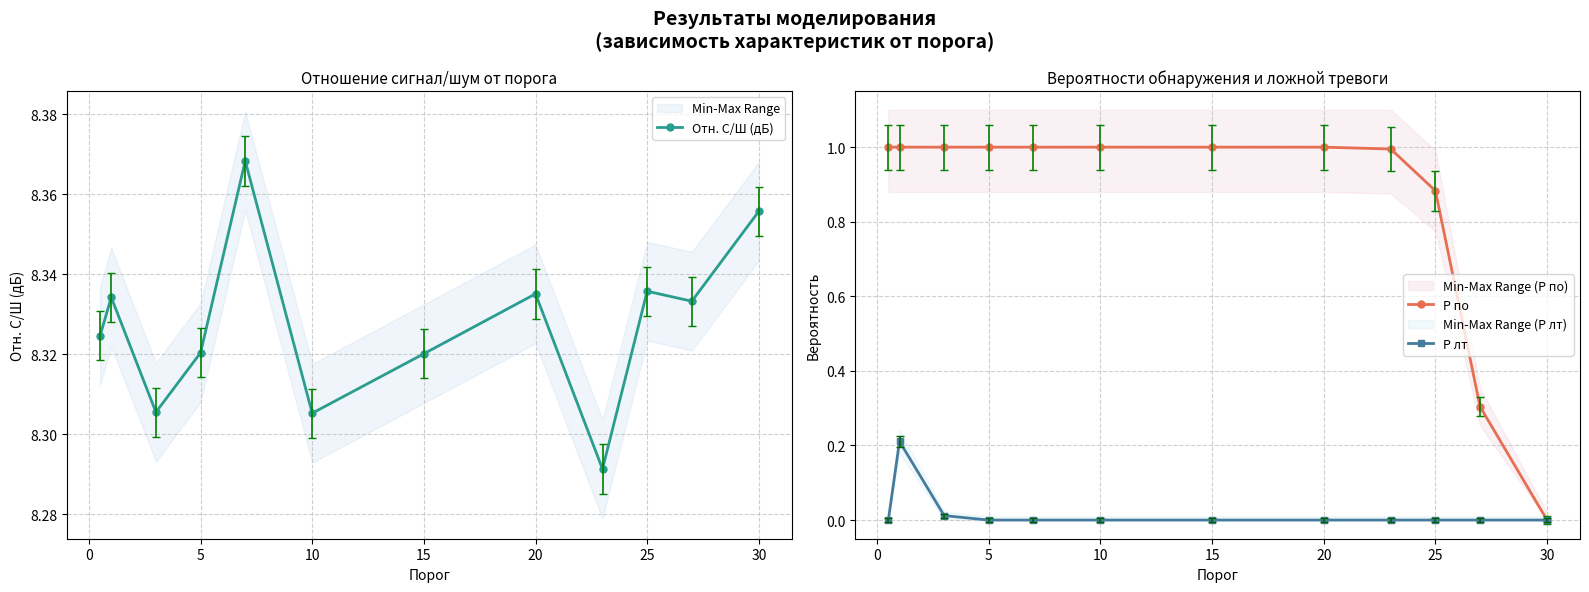

In Отн. С/Ш (дБ), how many points are higher than both neighbors (excluding endpoints)?

4